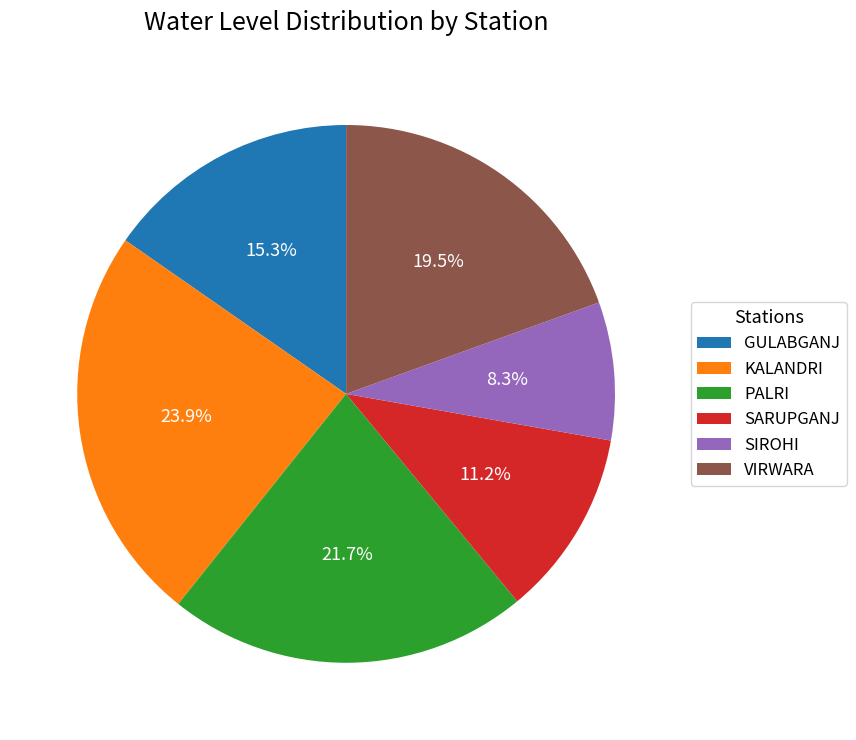

What is the ratio of the value at SIROHI to the value at KALANDRI?

0.3